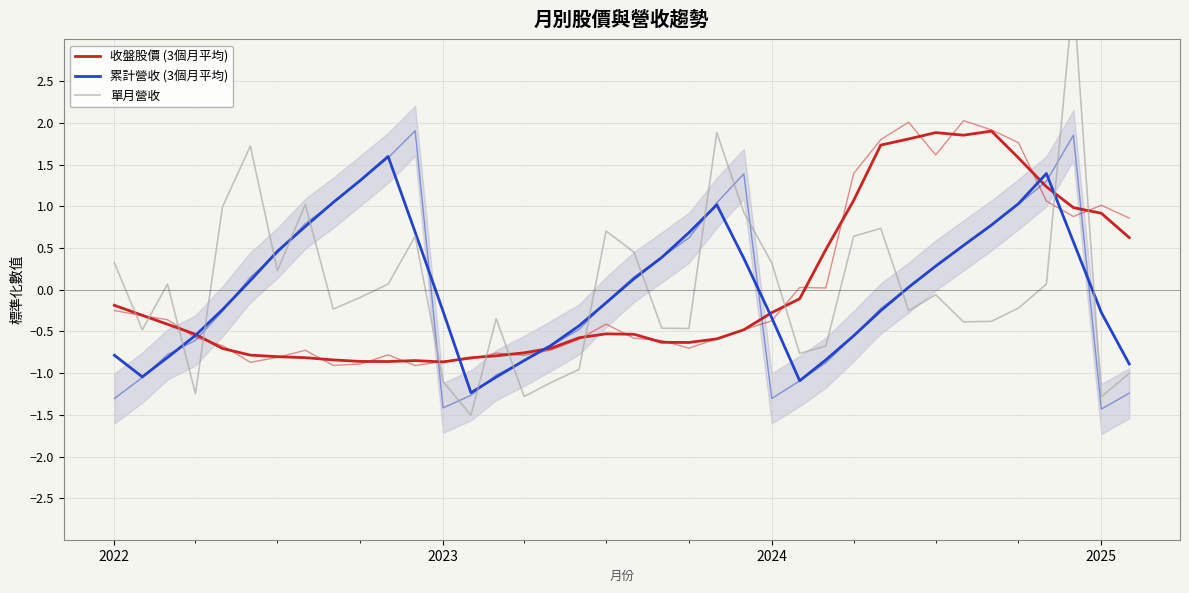

At how many categories does at least one series exceed 1?

15